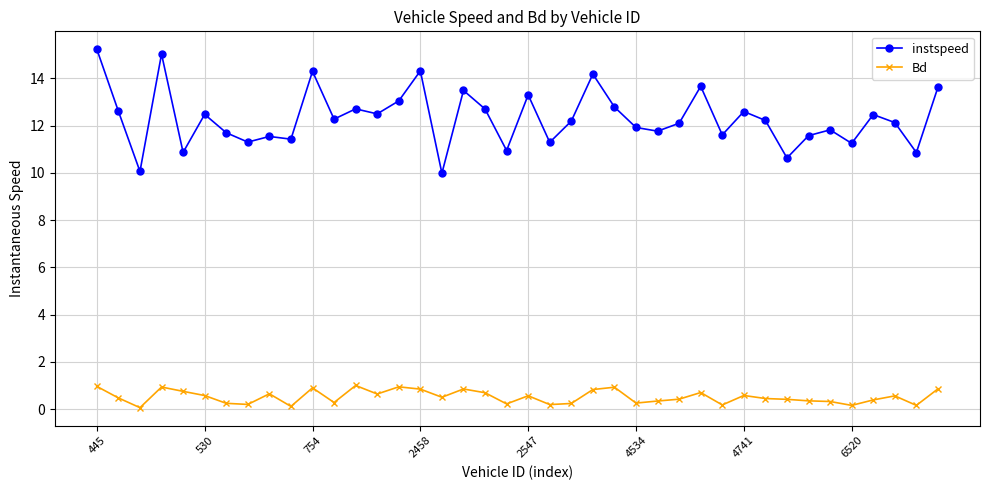

Which series has the largest total across all categories?

instspeed